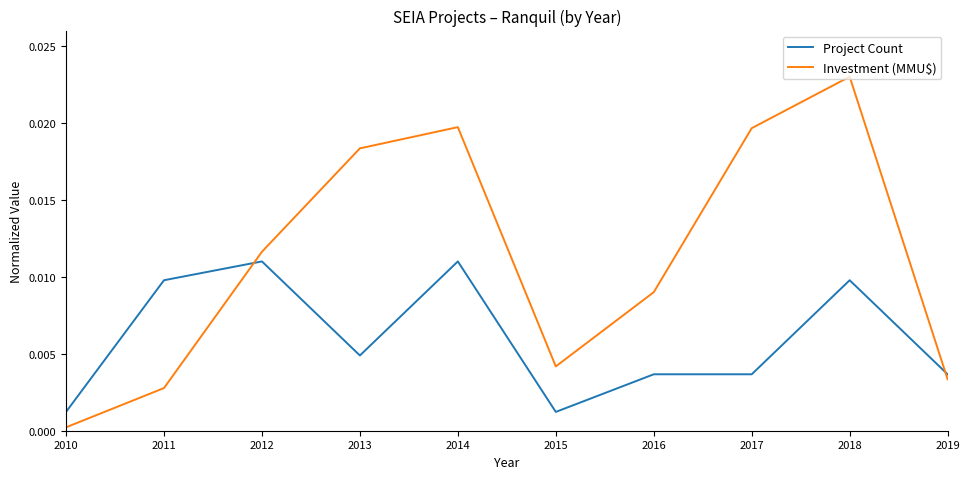

At how many categories does at least one series exceed 0?

10